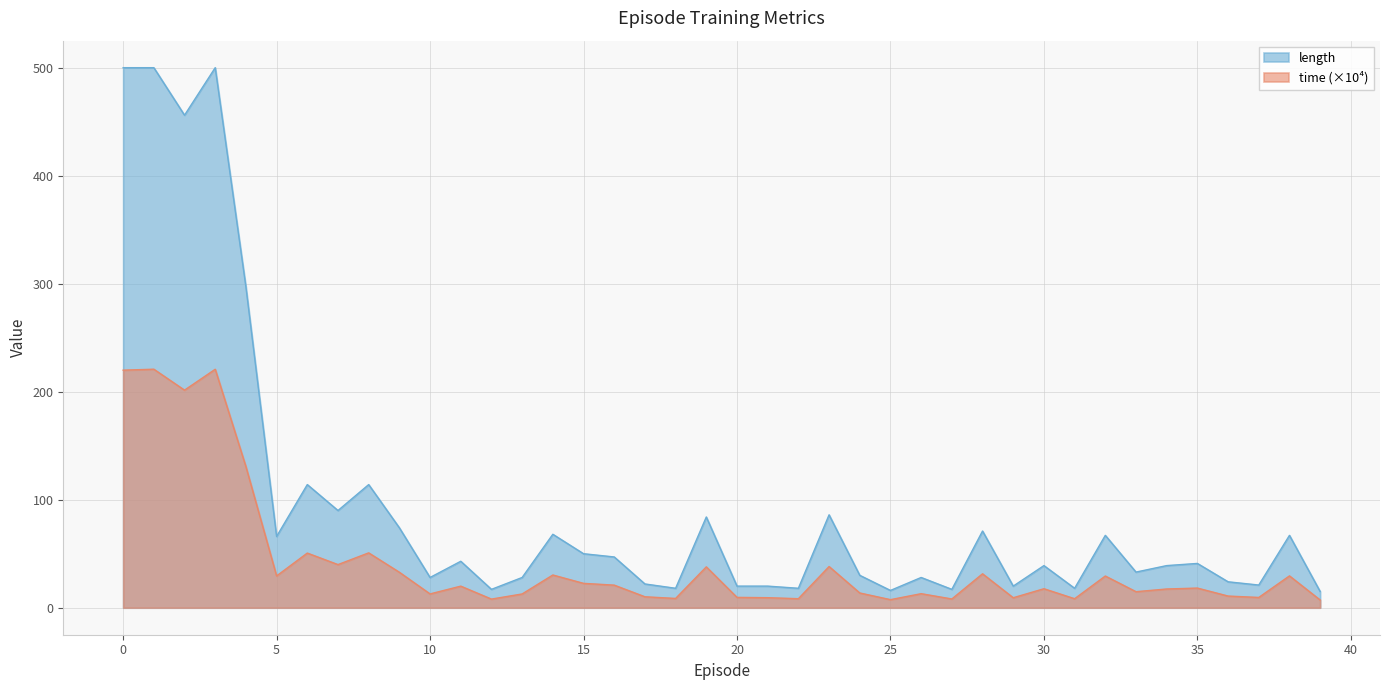

Which label corresponds to the smallest value in the chart?

39